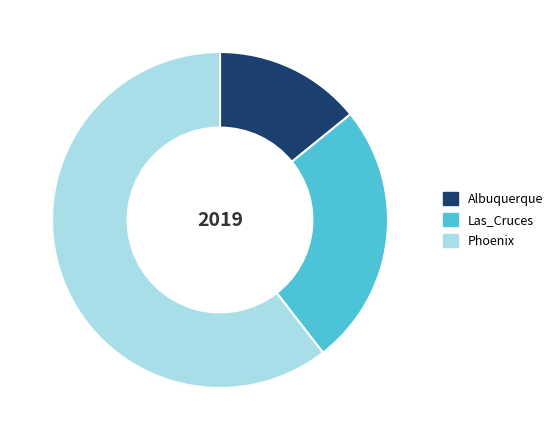

True or false: Phoenix accounts for 61% of the total.

True